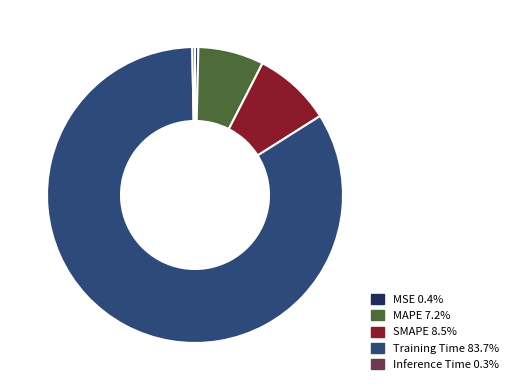

Count the number of slices in the pie.

5